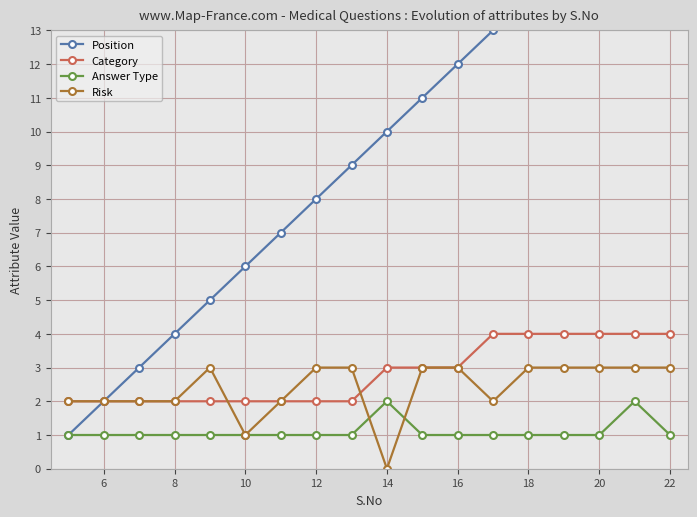

Count the number of categories in the chart.

18